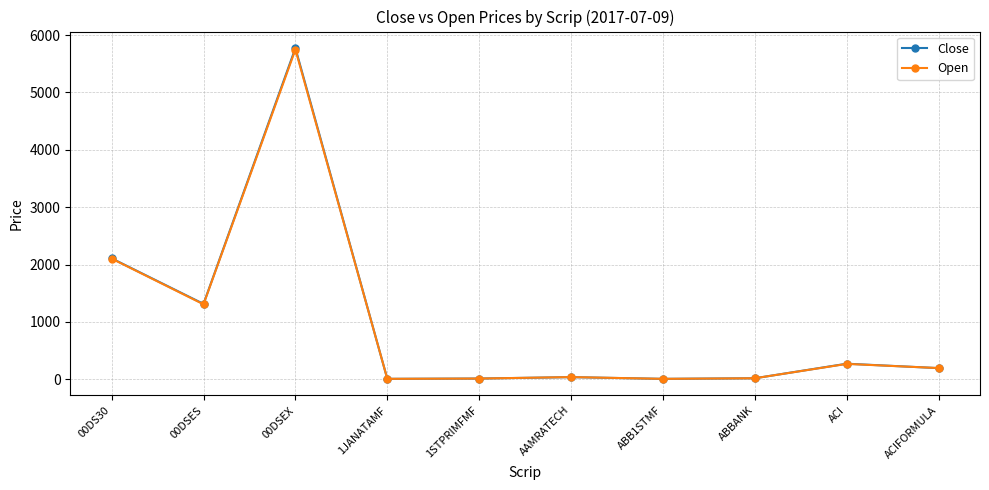

Which series has the widest spread of values?

Close